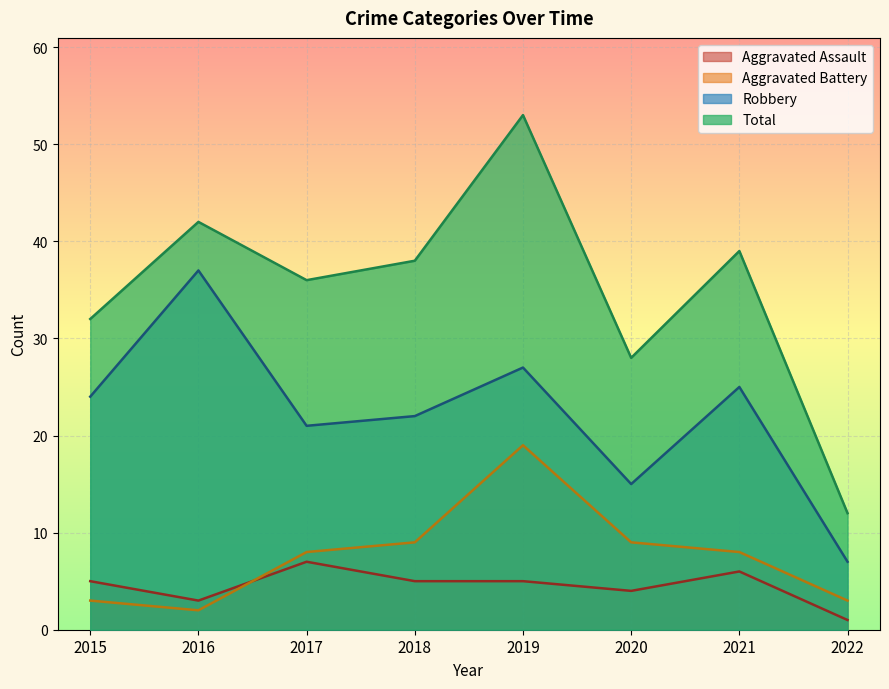

At which label does Aggravated Battery first exceed 8?

2018